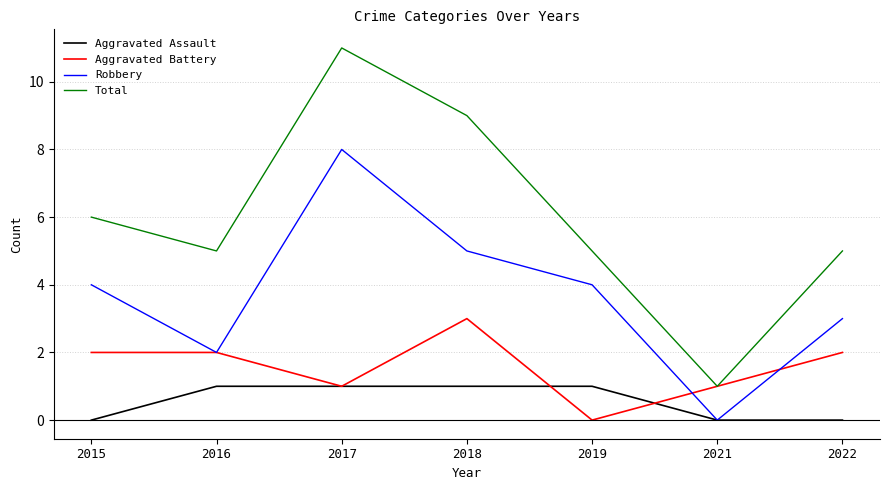

How many Total values are between 5 and 9?

5